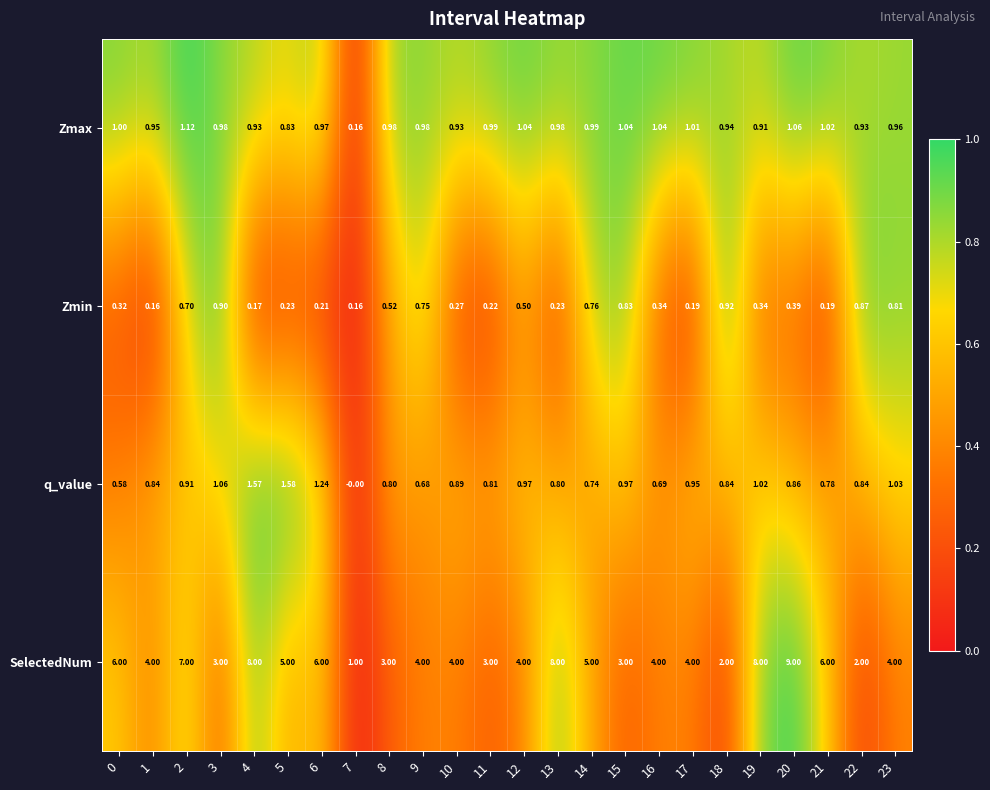

At how many categories does at least one series exceed 0?

24